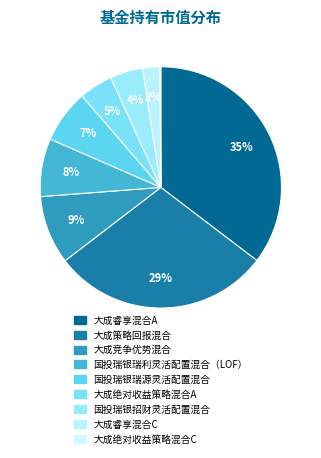

What percentage do 大成策略回报混合 and 大成睿享混合A together represent?

64.6%